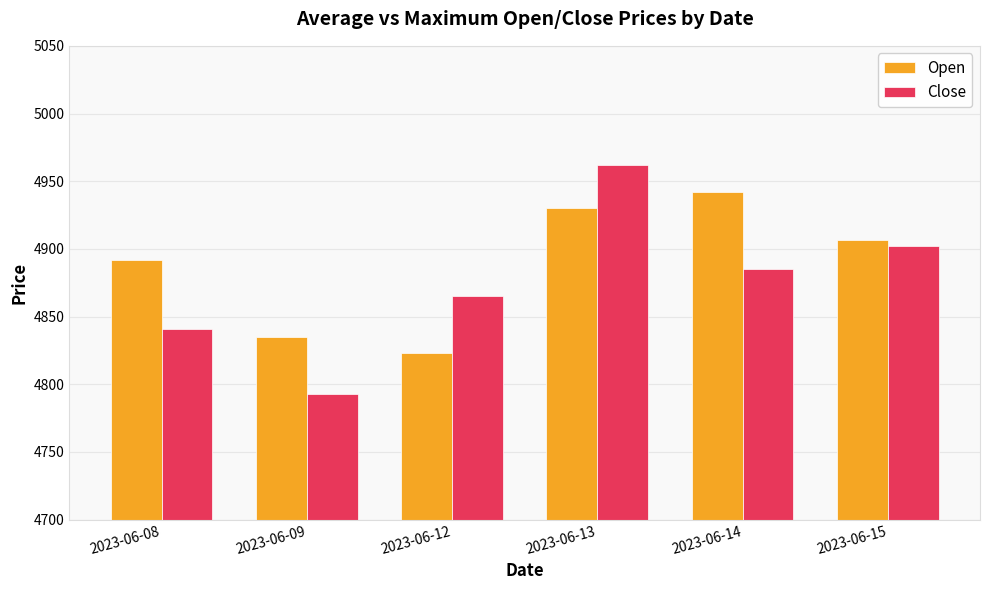

Reading left to right, what are all the values shown in this chart?

Open: 4891.5	4834.8	4823.0	4930.0	4942.1	4906.6
Close: 4840.6	4792.6	4865.2	4961.6	4885.0	4902.0